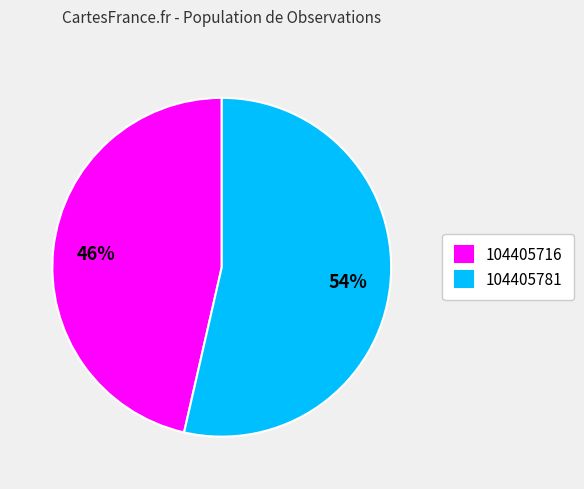

Which category has the smallest portion of the pie?

104405716